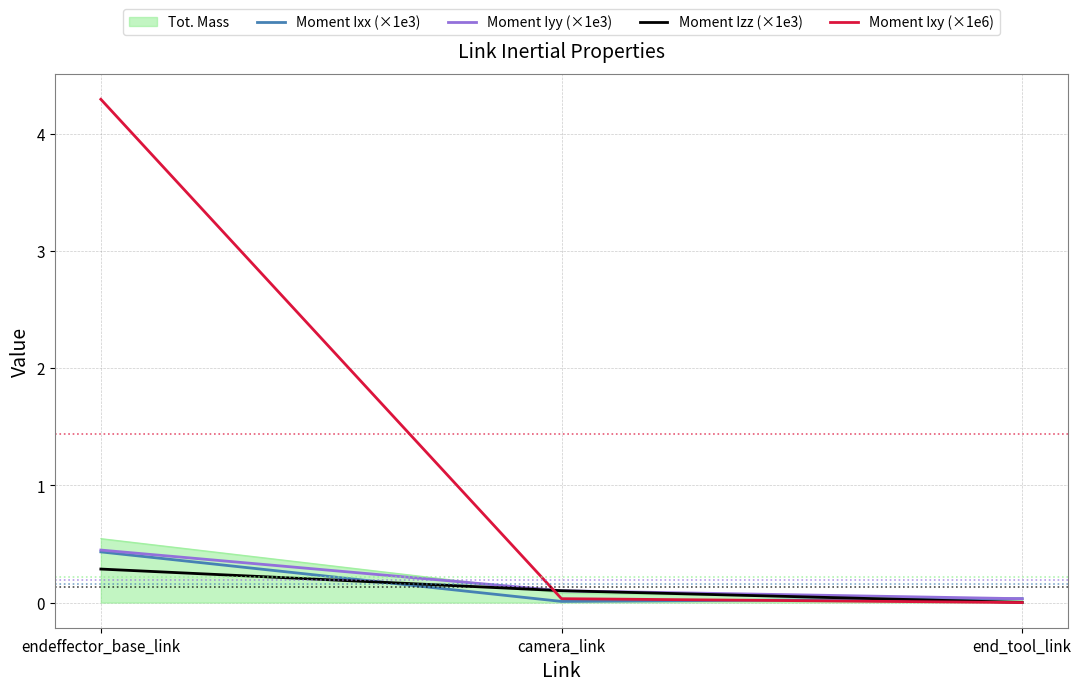

Which series has the largest total across all categories?

Moment Ixy (×1e6)